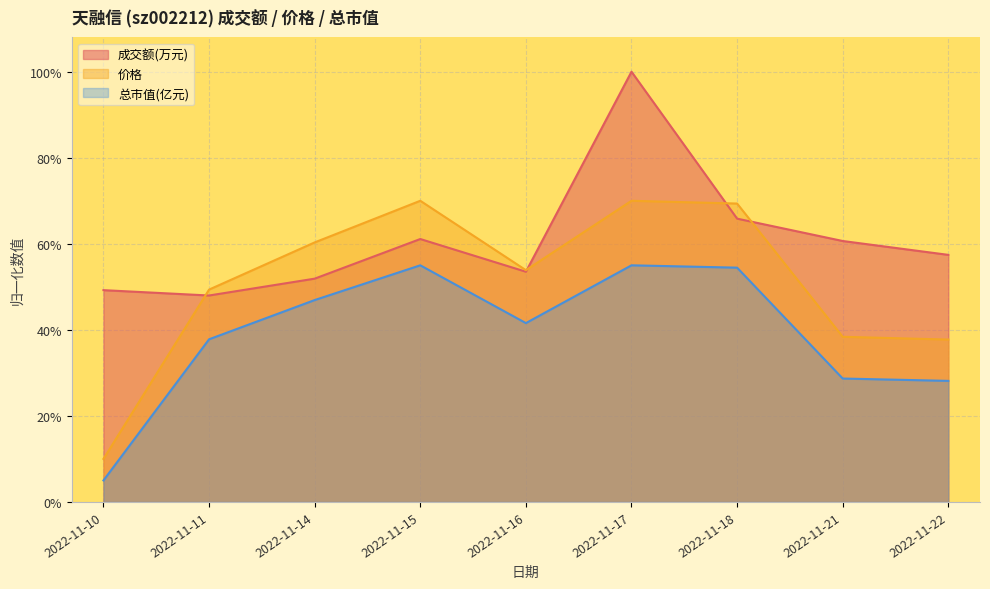

Which series has the widest spread of values?

价格